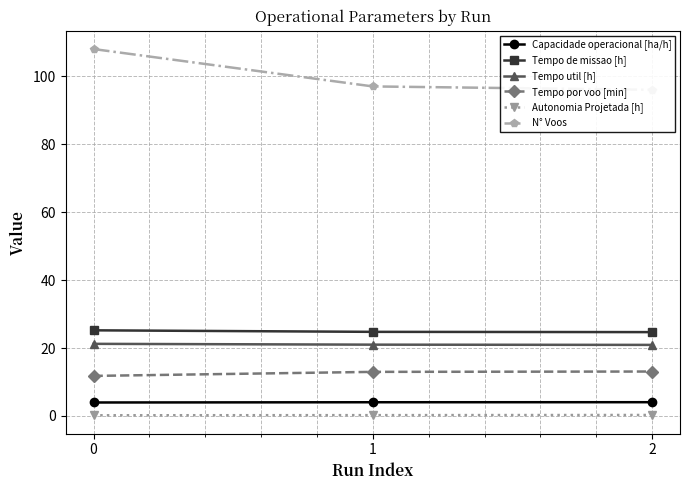

Does the chart have visible grid lines?

Yes